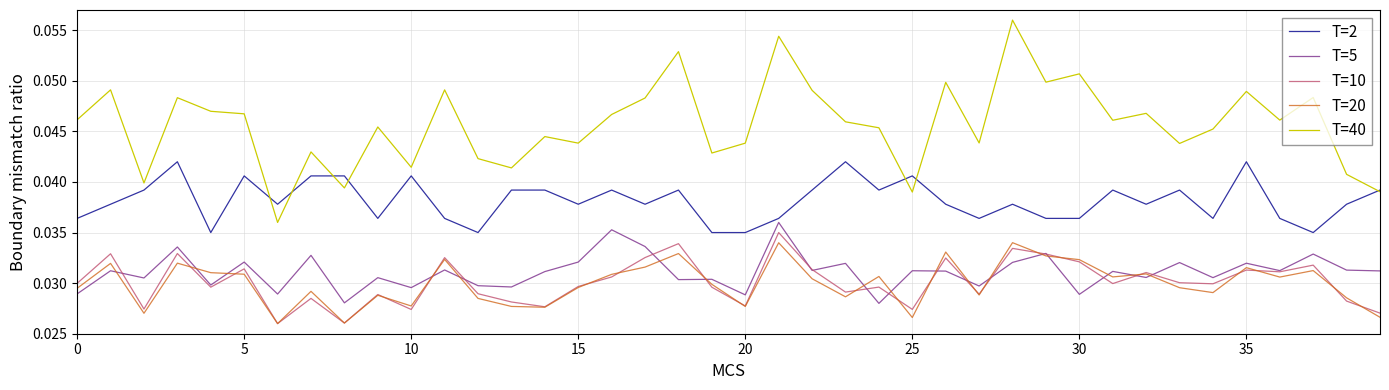

Is this an area chart (filled region under the line)?

No